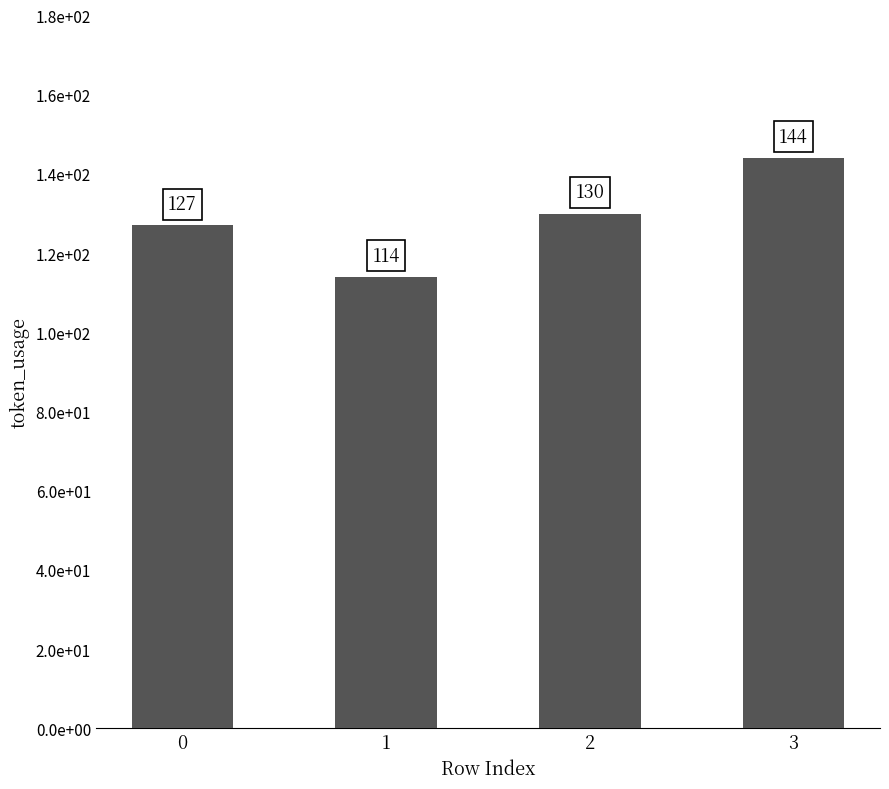

Reading left to right, transcribe all the data shown in this chart.

0=127	1=114	2=130	3=144